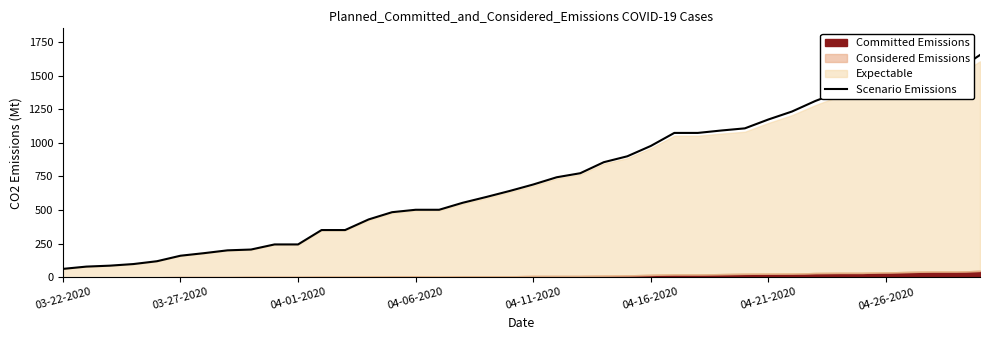

The value of Scenario Emissions at 04-11-2020 is 690. True or false?

True